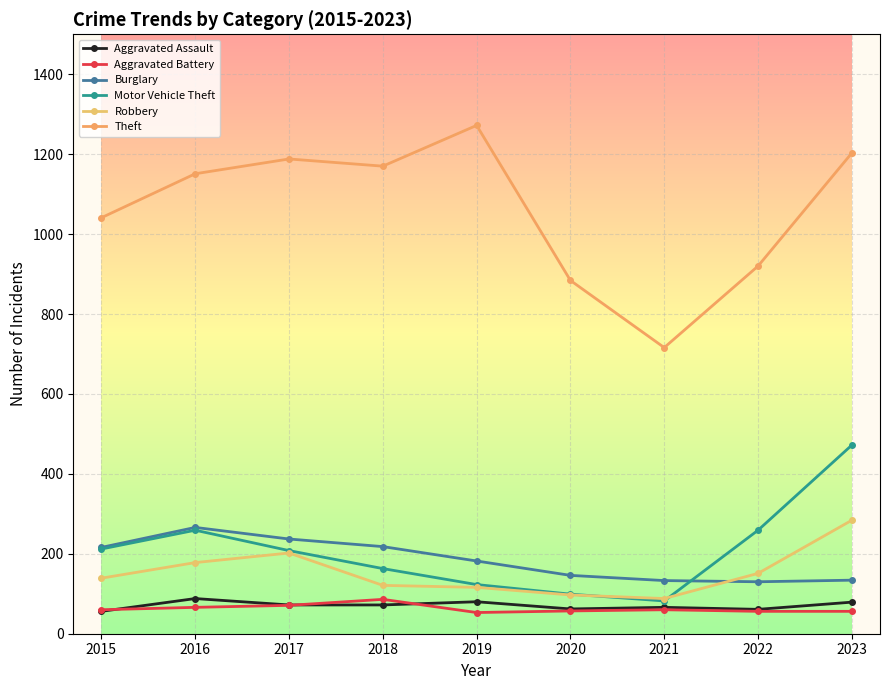

True or false: Aggravated Assault has a value of 62 at 2020.

True